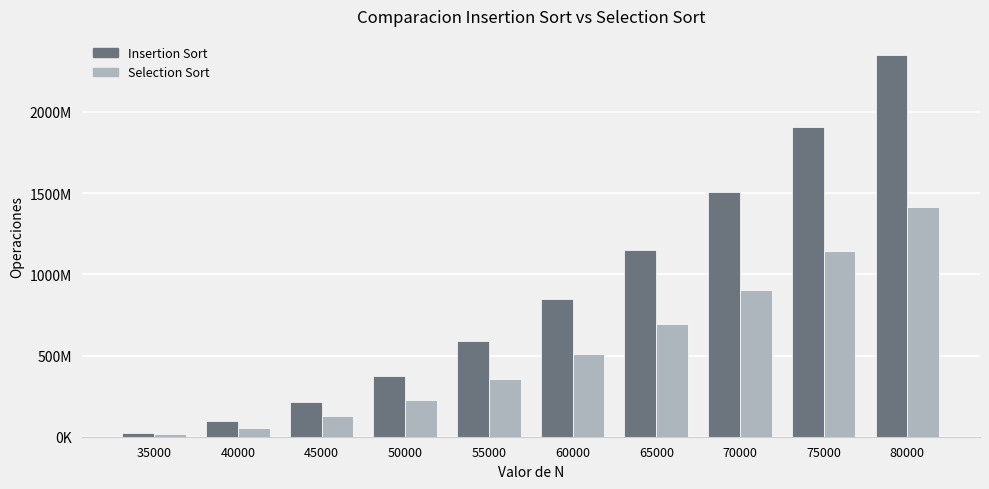

At which category is the sum across all series the highest?

80000